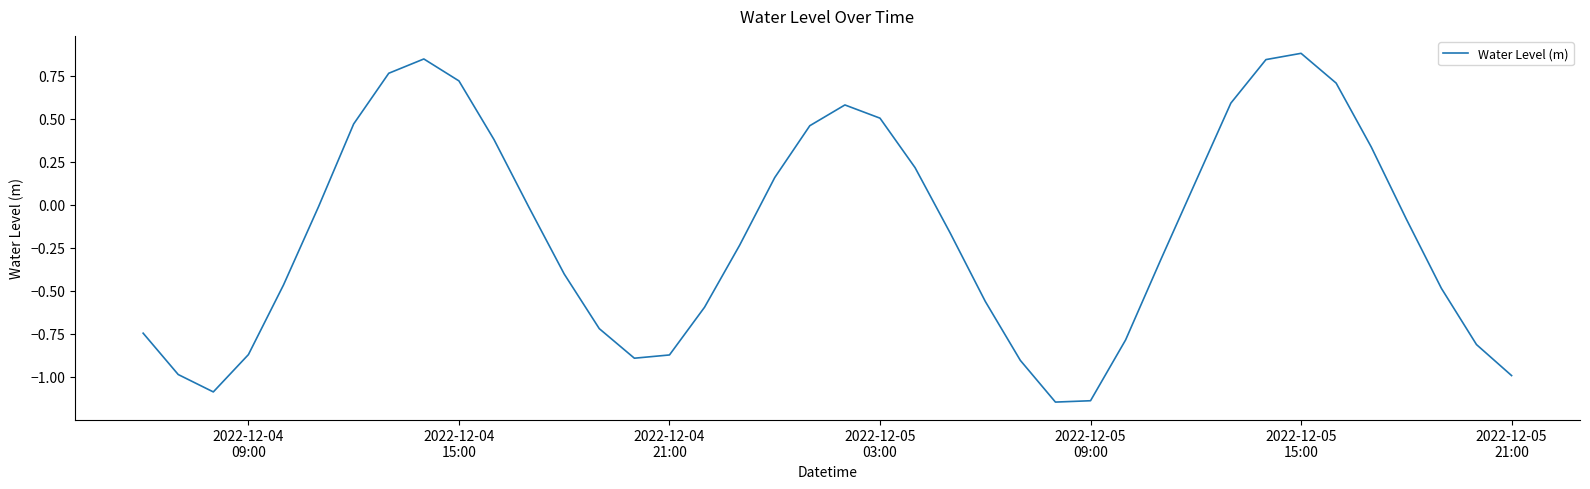

What is the maximum value shown in the chart?

0.9